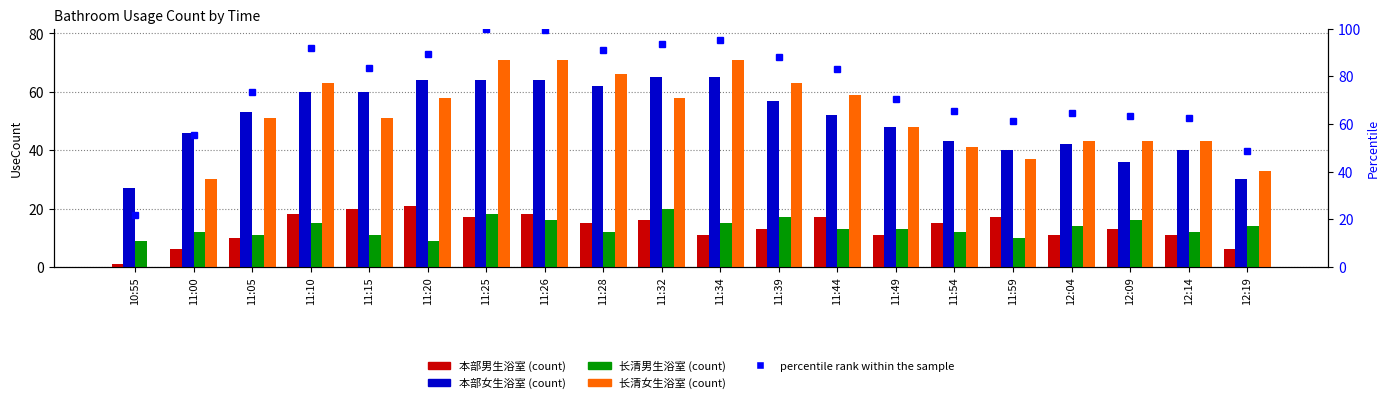

Which has a higher value, 12:04 or 11:34?

12:04